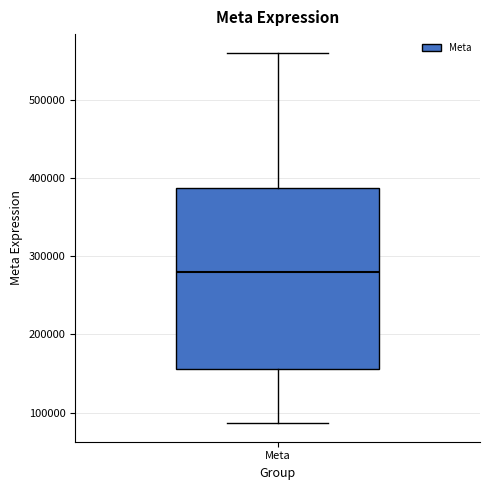

Transcribe this box plot: give where the median line is, the range the box spans, and where the two whiskers end, as read against the y-axis. The values are not printed on the chart, so give them approximately, as read against the axis.

median 280000, box 160000 to 390000, whiskers 90000 to 560000